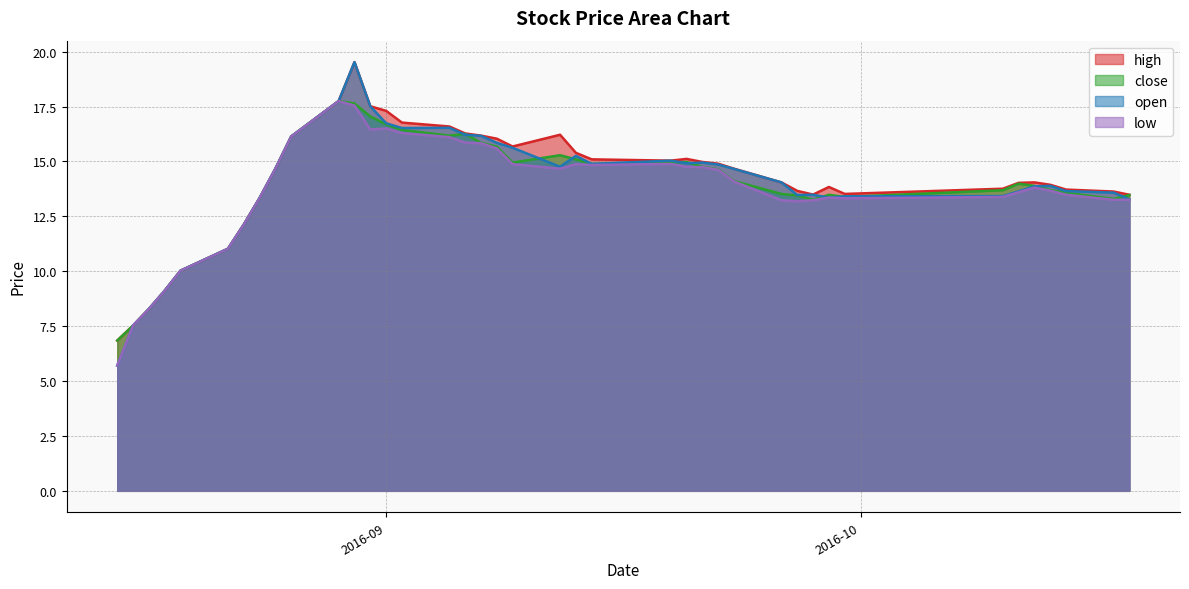

True or false: low and open cross at least once.

False